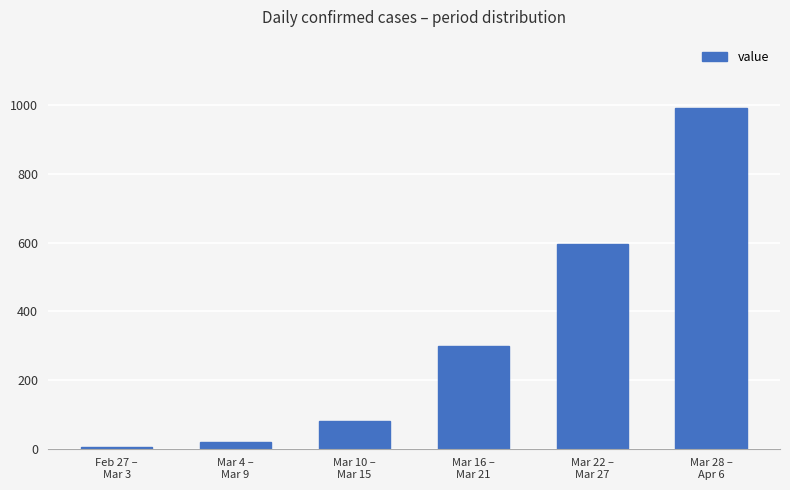

The value at Mar 4 –
Mar 9 is 18. True or false?

True